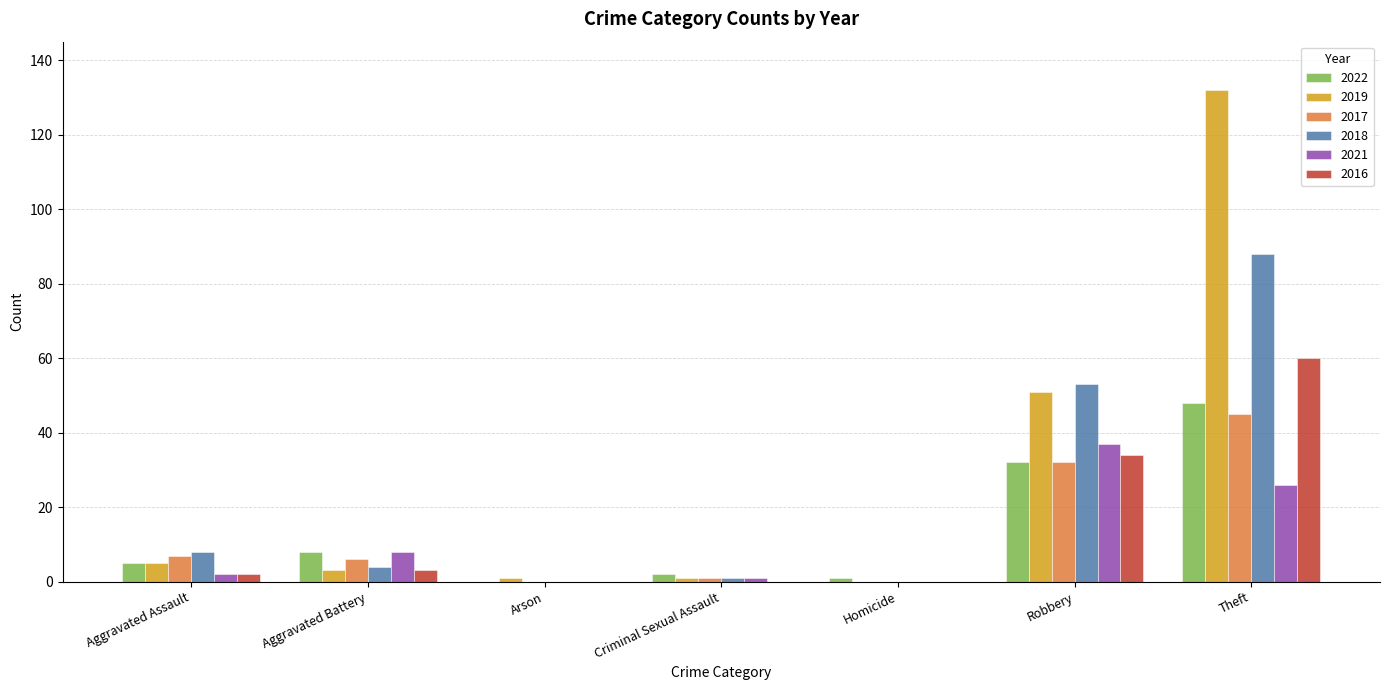

What is the maximum value shown in the chart?

132